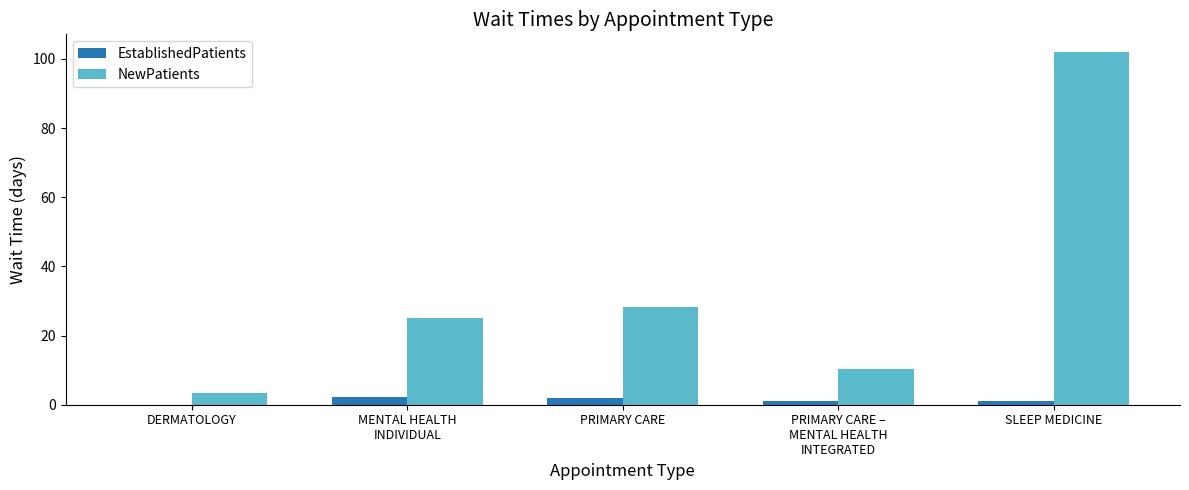

What is the sum of all NewPatients values?

168.9